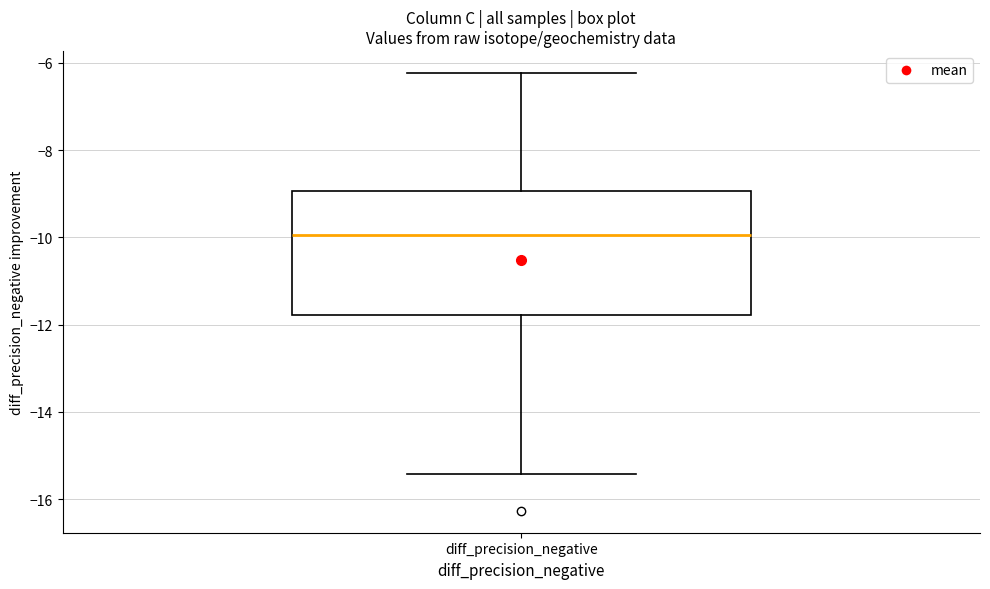

Where does the upper whisker of the box for diff_precision_negative end on the y-axis? The values are not printed on the chart, so give them approximately, as read against the axis.

-6.2